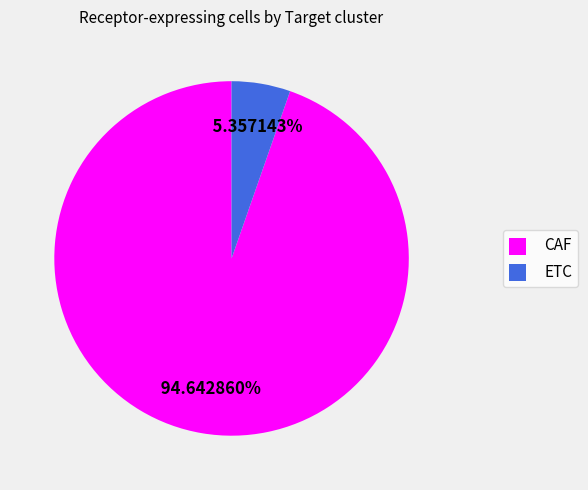

What is the largest slice in the pie chart?

CAF